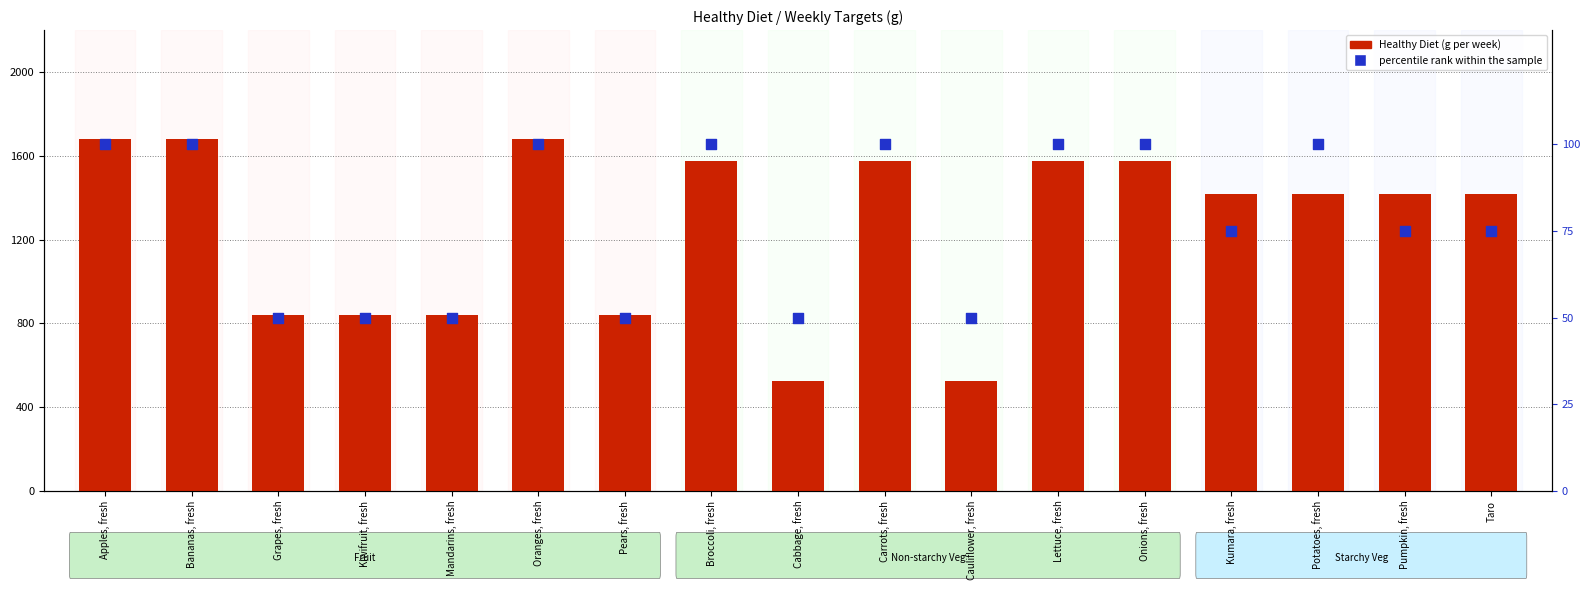

Which series reaches the minimum Y coordinate?

percentile rank within the sample